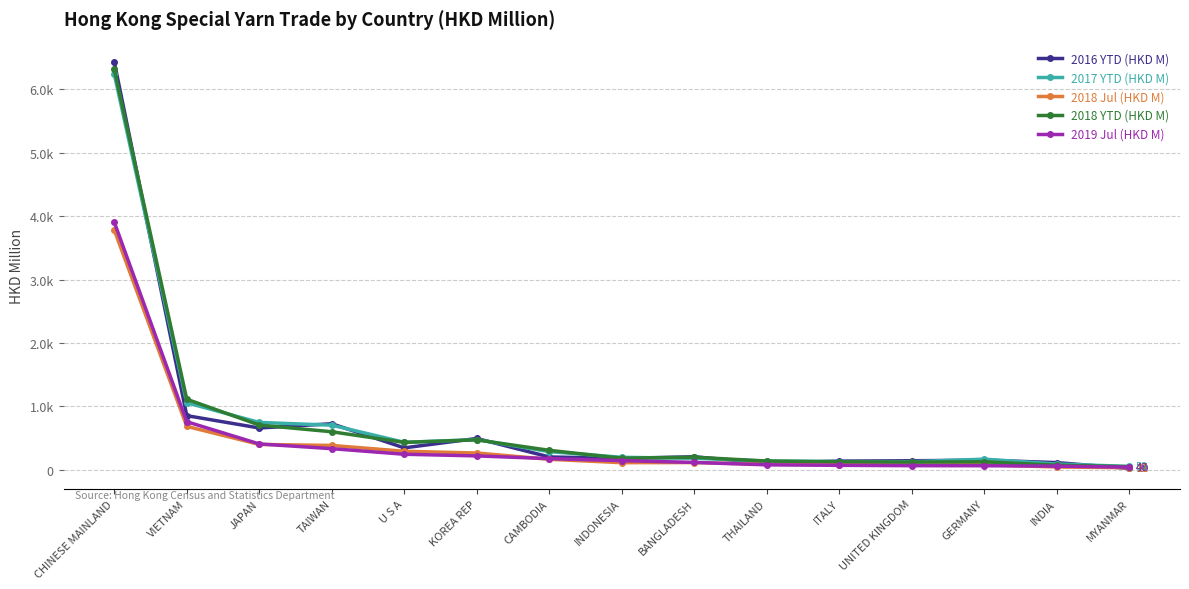

Reading right to left, transcribe all the data shown in this chart.

2016 YTD (HKD M): MYANMAR=19.6	INDIA=111.2	GERMANY=151.2	UNITED KINGDOM=140.4	ITALY=135.3	THAILAND=102.5	BANGLADESH=203.6	INDONESIA=178.7	CAMBODIA=200.3	KOREA REP=492.5	U S A=344.0	TAIWAN=724.8	JAPAN=657.7	VIETNAM=852.3	CHINESE MAINLAND=6432.7
2017 YTD (HKD M): MYANMAR=51.6	INDIA=88.9	GERMANY=165.9	UNITED KINGDOM=125.2	ITALY=128.4	THAILAND=135.9	BANGLADESH=179.7	INDONESIA=195.0	CAMBODIA=284.4	KOREA REP=474.1	U S A=431.6	TAIWAN=702.3	JAPAN=745.4	VIETNAM=1055.5	CHINESE MAINLAND=6239.8
2018 Jul (HKD M): MYANMAR=30.9	INDIA=42.1	GERMANY=78.6	UNITED KINGDOM=73.4	ITALY=80.9	THAILAND=85.0	BANGLADESH=111.9	INDONESIA=110.3	CAMBODIA=163.8	KOREA REP=262.6	U S A=290.4	TAIWAN=382.6	JAPAN=398.4	VIETNAM=683.1	CHINESE MAINLAND=3780.4
2018 YTD (HKD M): MYANMAR=46.6	INDIA=70.4	GERMANY=124.6	UNITED KINGDOM=119.7	ITALY=125.0	THAILAND=136.2	BANGLADESH=196.7	INDONESIA=180.8	CAMBODIA=305.3	KOREA REP=470.7	U S A=430.4	TAIWAN=598.2	JAPAN=704.5	VIETNAM=1111.2	CHINESE MAINLAND=6316.3
2019 Jul (HKD M): MYANMAR=39.8	INDIA=55.2	GERMANY=62.4	UNITED KINGDOM=63.0	ITALY=68.4	THAILAND=76.2	BANGLADESH=114.4	INDONESIA=142.6	CAMBODIA=174.4	KOREA REP=217.1	U S A=243.2	TAIWAN=331.6	JAPAN=405.9	VIETNAM=756.3	CHINESE MAINLAND=3905.0